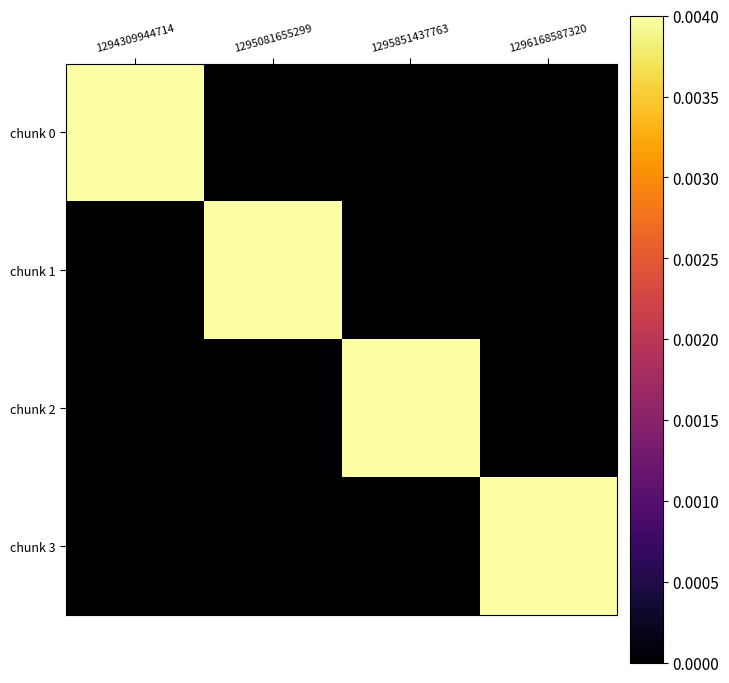

Which series has the widest spread of values?

chunk 3